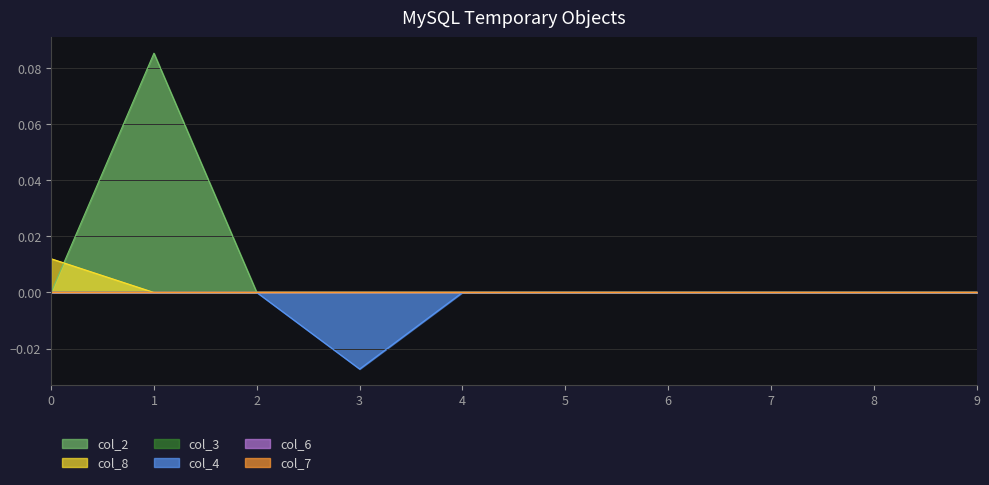

Which series has the largest total across all categories?

col_2